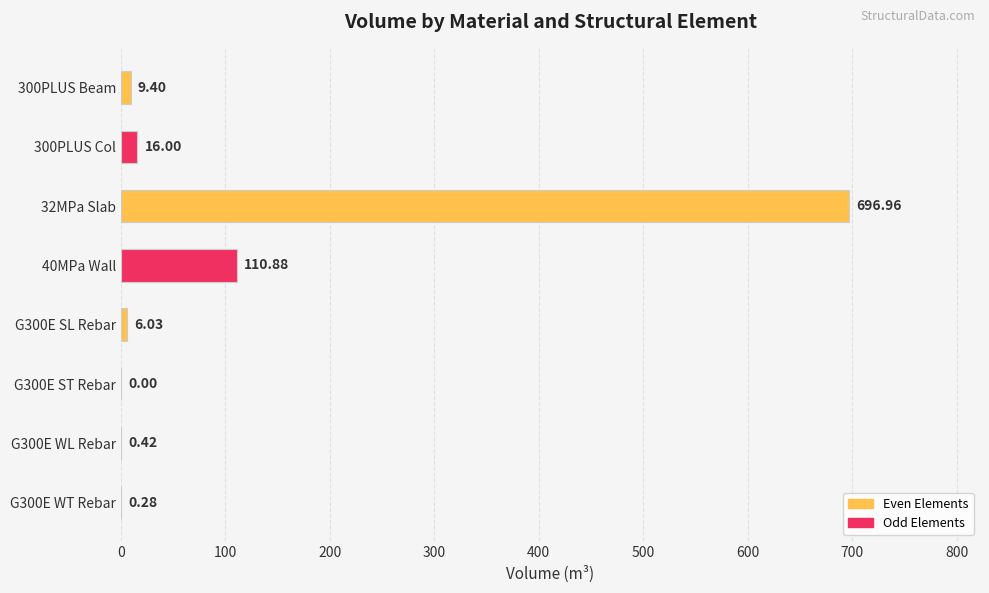

What is the sum of the values at G300E WL Rebar and 40MPa Wall?

111.3